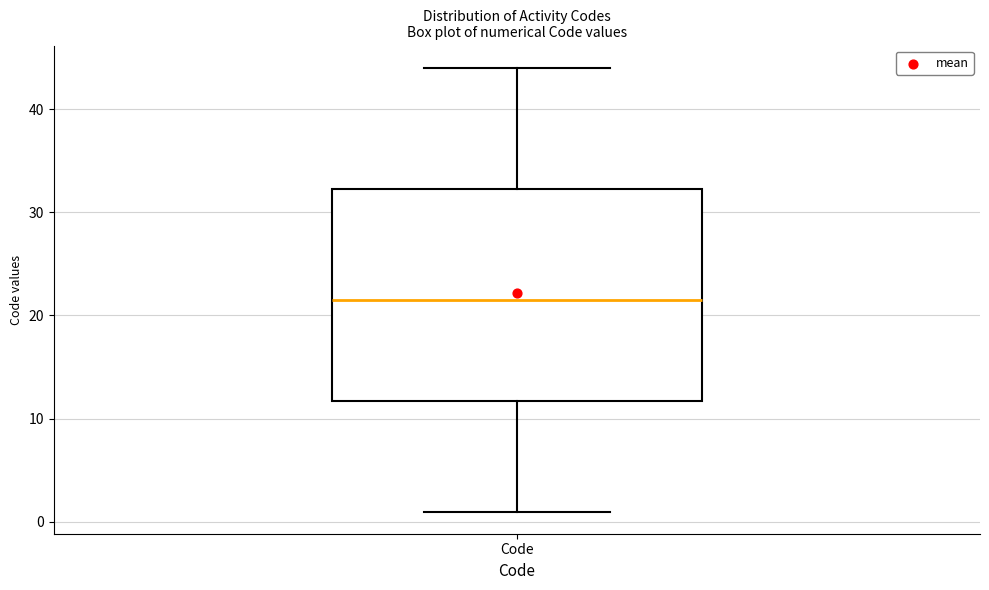

Read this box plot against the y-axis: the position of the median line, the range covered by the box, and the ends of both whiskers. The values are not printed on the chart, so give them approximately, as read against the axis.

median 22, box 12 to 32, whiskers 1 to 44